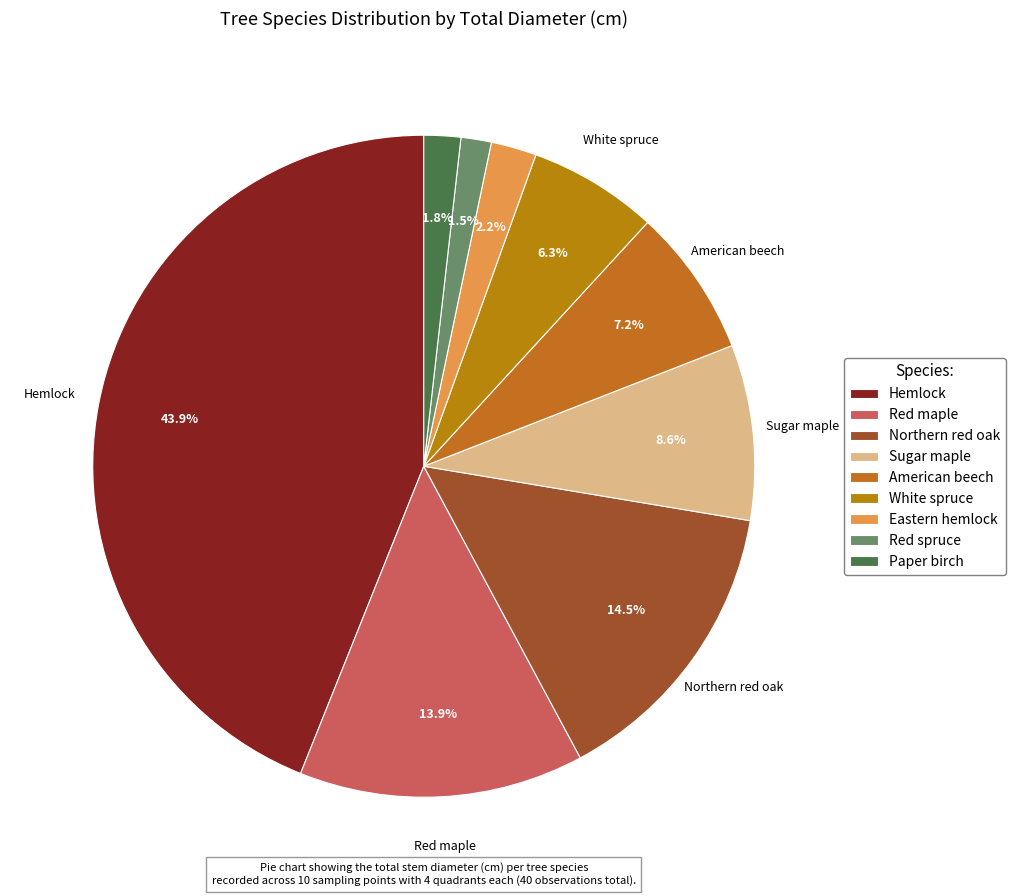

To the nearest percent, what portion does White spruce represent?

6%